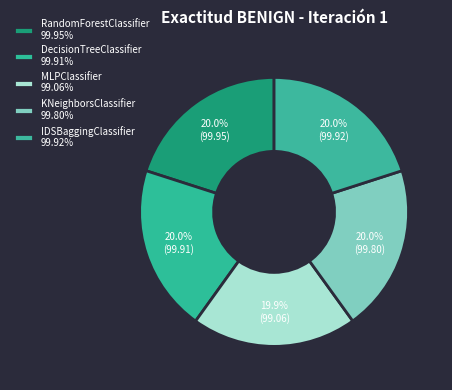

To the nearest percent, what is the average slice percentage?

20%